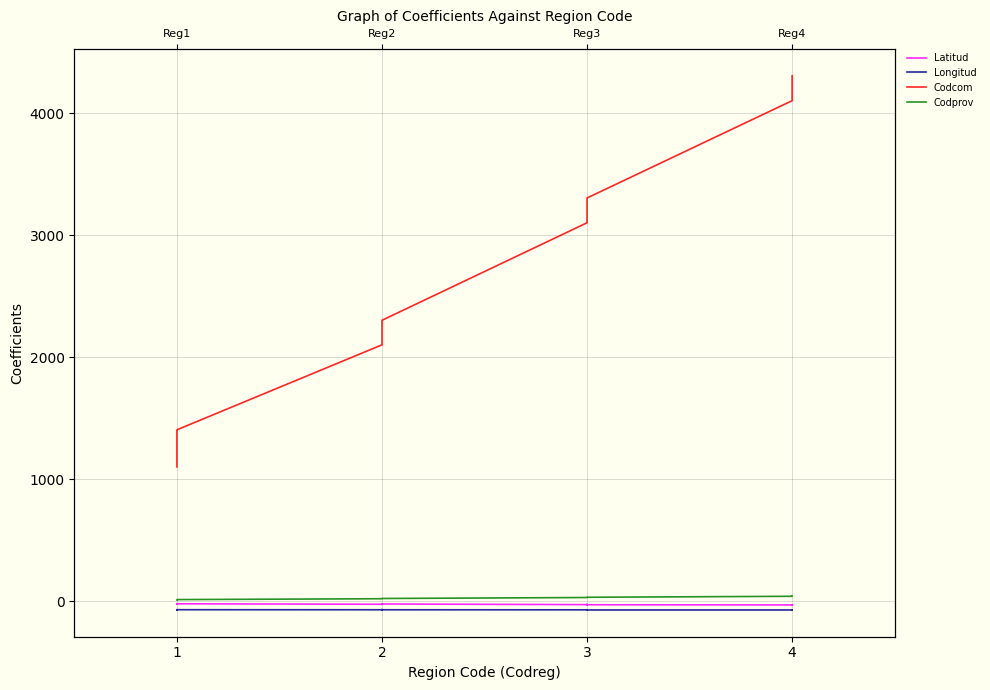

What is the difference between the second highest and second lowest values in the Codcom series?

3197.0